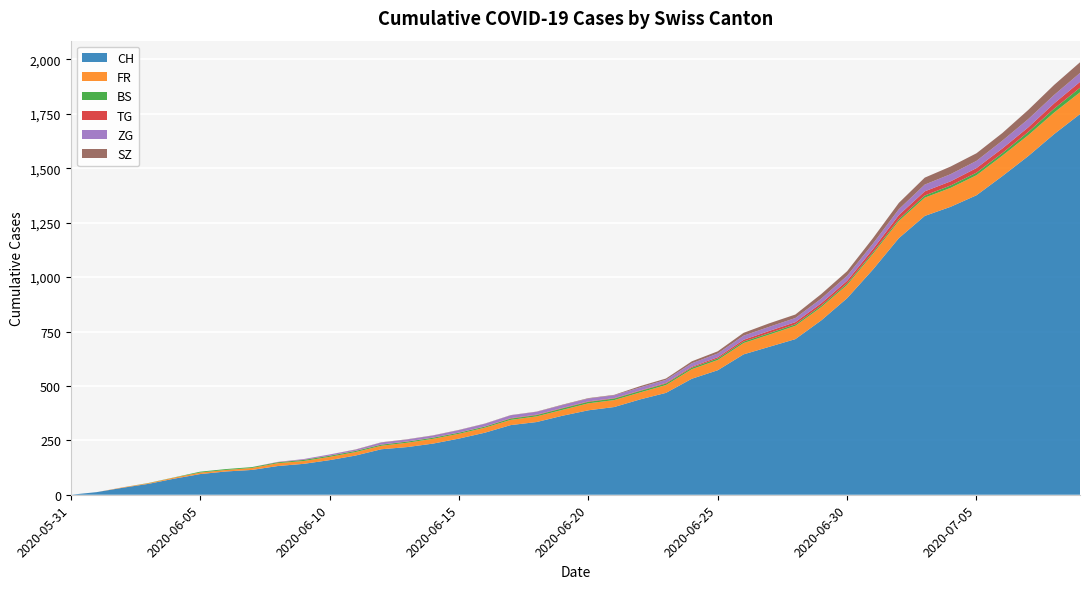

Reading right to left, what are all the values shown in this chart?

CH: 1749	1657	1556	1464	1376	1323	1281	1179	1035	903	801	715	680	645	572	533	468	438	403	388	363	334	320	285	258	235	219	209	180	159	142	132	114	107	95	74	50	32	12	0
FR: 100	99	96	94	92	87	84	79	72	61	61	61	56	52	47	44	36	32	32	32	27	26	24	23	22	22	20	16	16	15	13	13	9	7	7	5	3	2	0	0
BS: 21	18	15	12	12	11	10	8	7	7	7	7	7	7	7	7	7	7	7	7	7	6	6	5	5	5	5	5	5	5	5	4	4	4	4	1	1	0	0	0
TG: 27	24	21	21	21	19	19	19	15	12	11	10	10	8	6	4	3	2	2	2	2	2	2	1	1	1	1	1	1	1	1	1	0	0	0	0	0	0	0	0
ZG: 41	39	38	36	33	33	31	27	25	23	21	19	19	19	17	16	14	14	13	13	13	13	13	12	11	9	9	9	5	5	3	1	0	0	0	0	0	0	0	0
SZ: 49	46	42	35	35	35	32	29	25	21	21	16	16	13	10	9	6	6	2	2	2	1	1	1	1	1	1	1	1	0	0	0	0	0	0	0	0	0	0	0